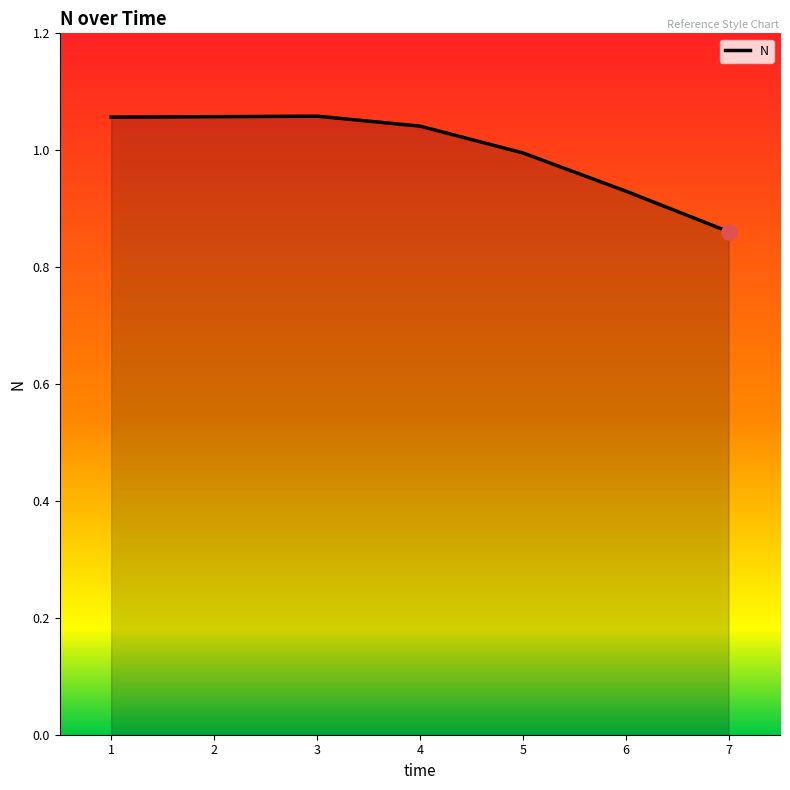

Which has a higher value, 7 or 4?

4